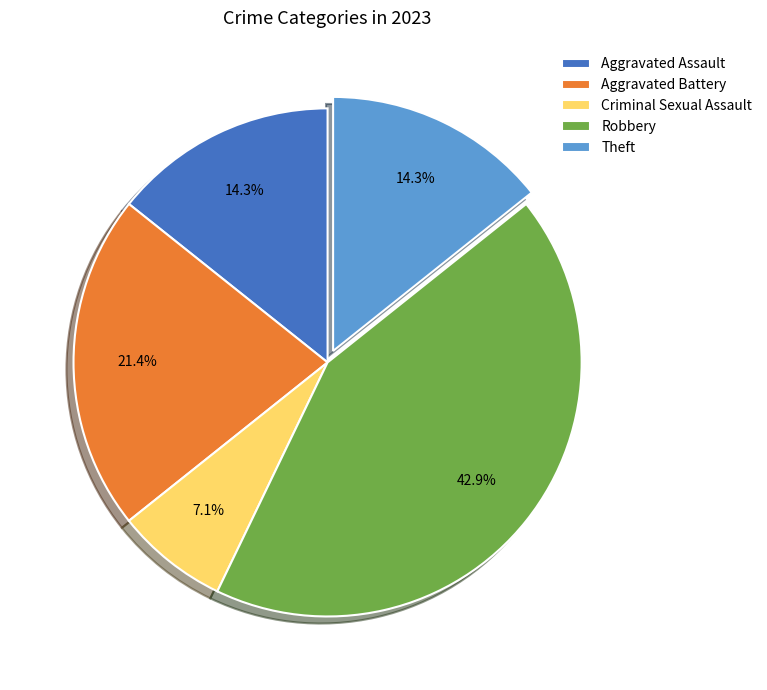

Approximately how many times larger is the value at Aggravated Battery compared to Aggravated Assault?

1.5